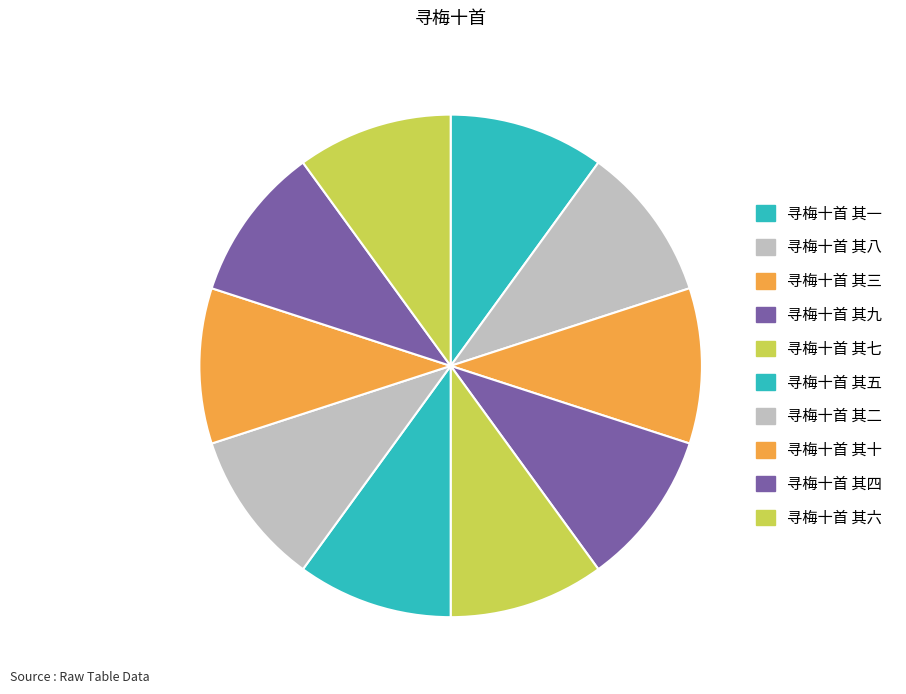

Is it true that 寻梅十首 其三 is 16% of the pie?

False